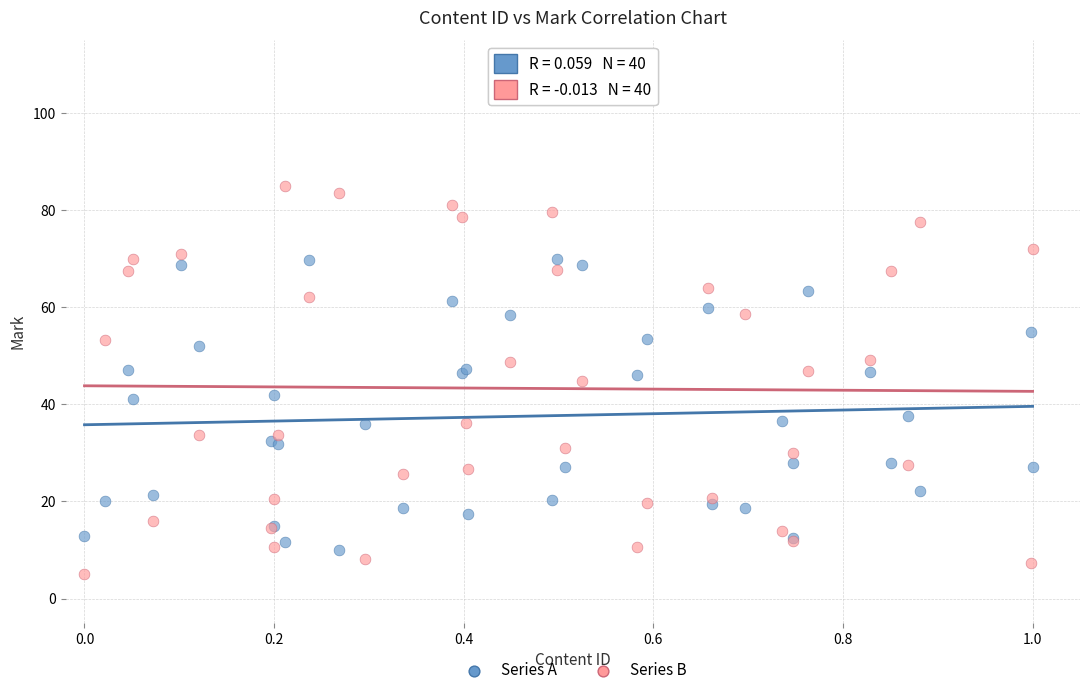

Which series reaches the maximum Y coordinate?

Series B